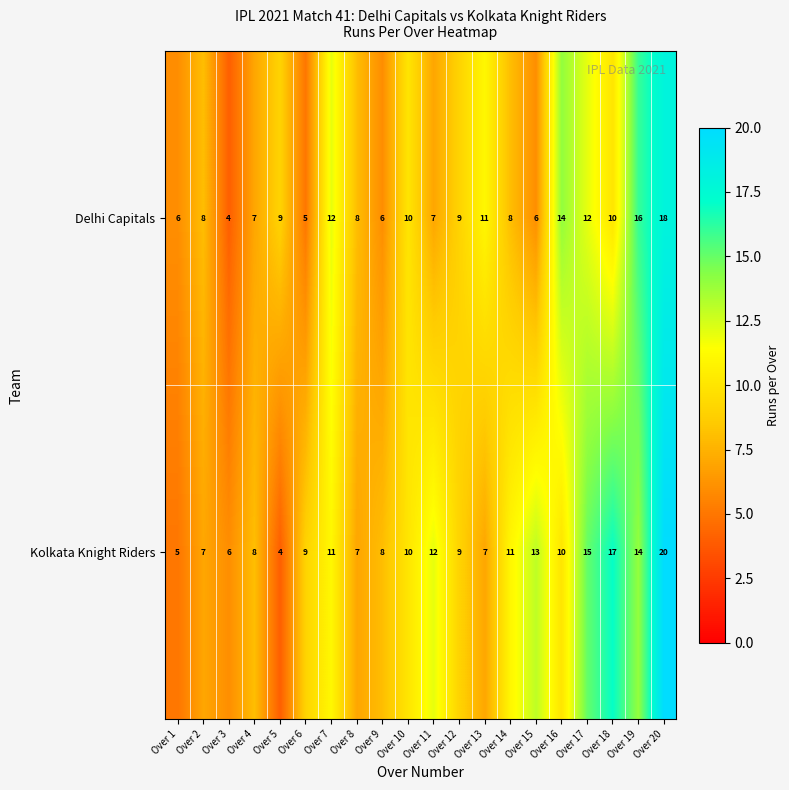

Read the Delhi Capitals value at Over 12, to the nearest 10.

10